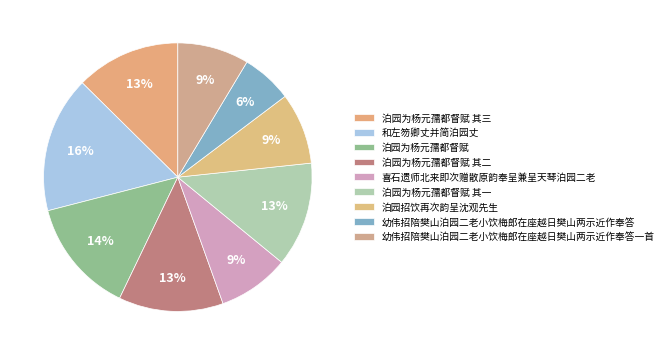

Combined, do 幼伟招陪樊山泊园二老小饮梅郎在座越日樊山两示近作奉答一首 and 和左笏卿丈并简泊园丈 account for over 50%?

No